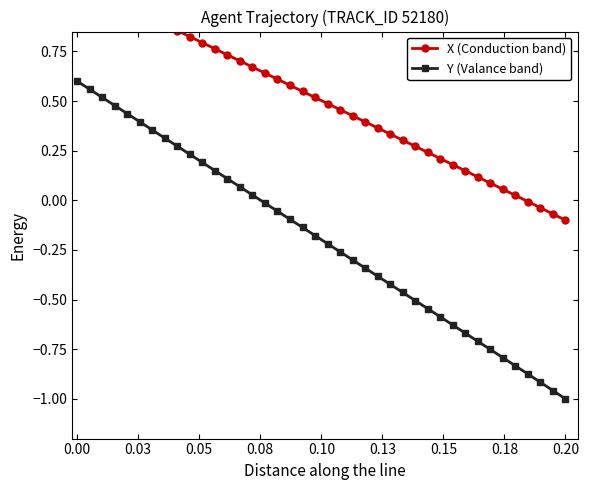

At which label does Y (Valance band) first exceed 0?

0.00